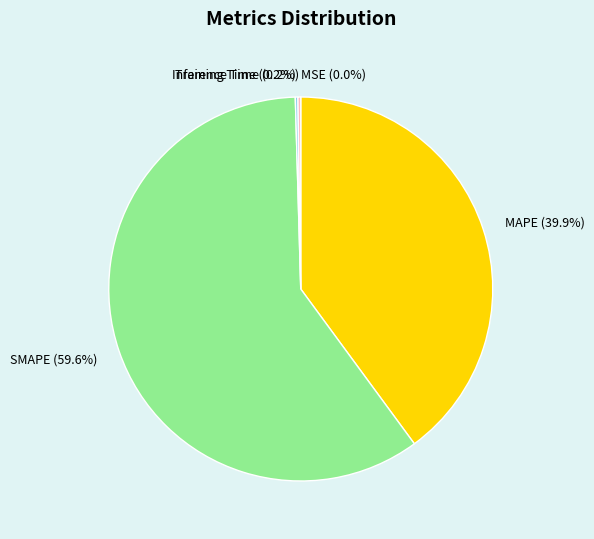

What is the majority slice?

SMAPE